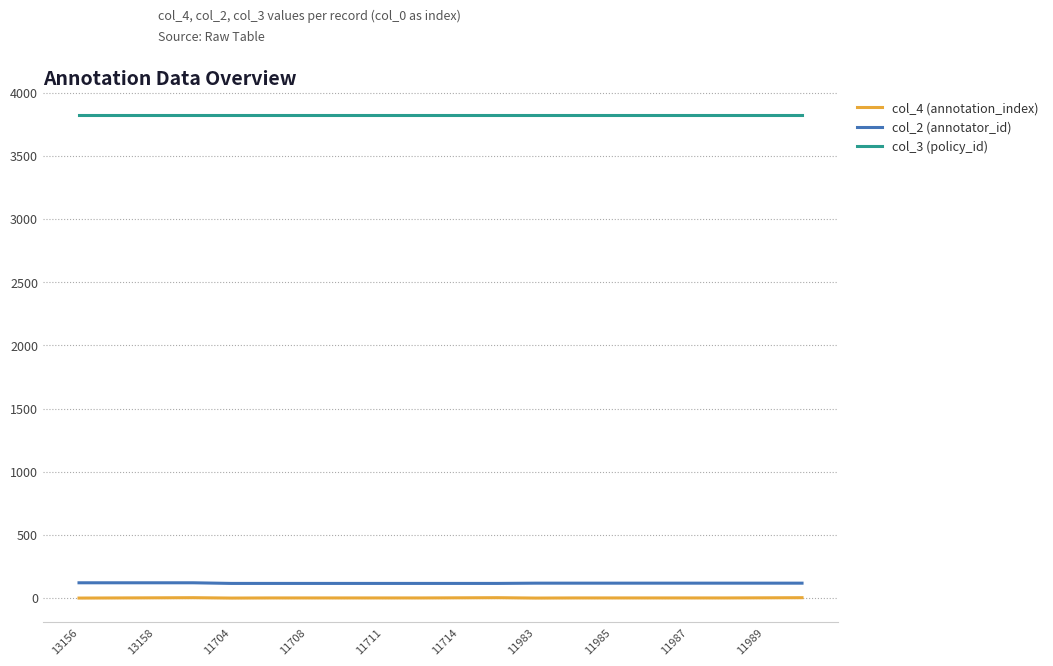

Which series has the largest total across all categories?

col_3 (policy_id)